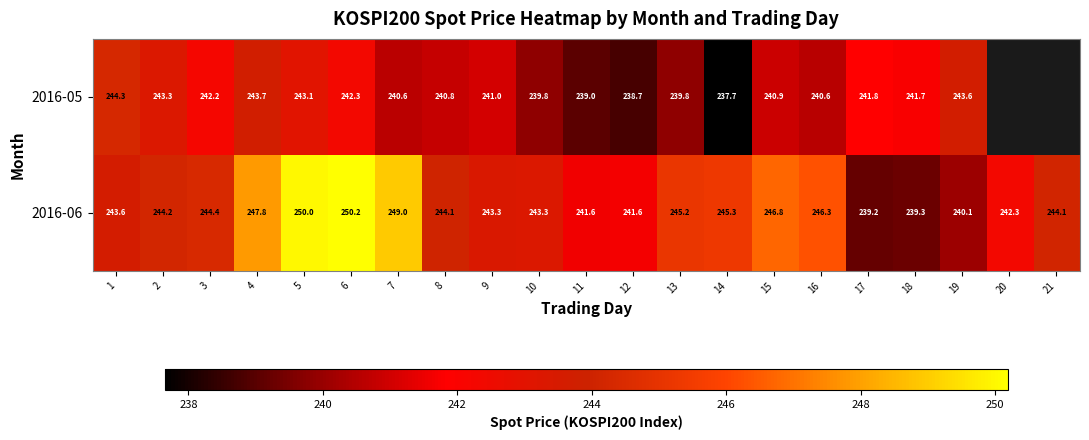

What is the total value across all series at 15?

487.7